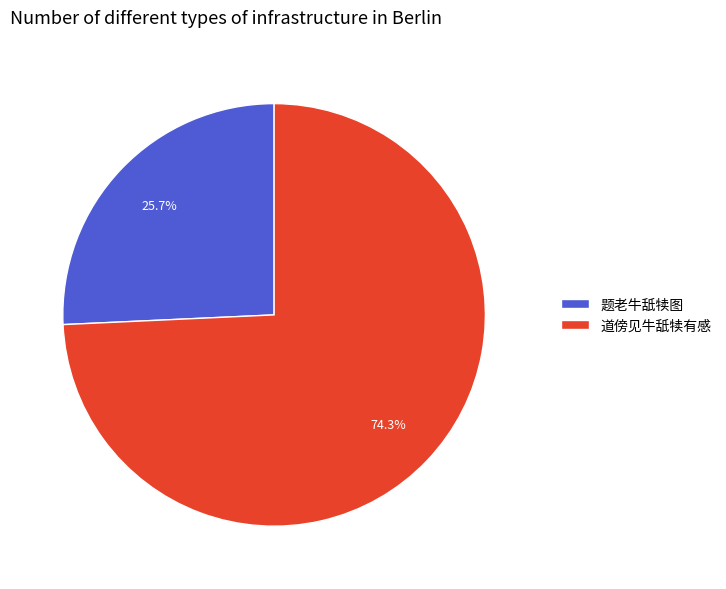

The 题老牛舐犊图 slice represents 26% of the pie. True or false?

True